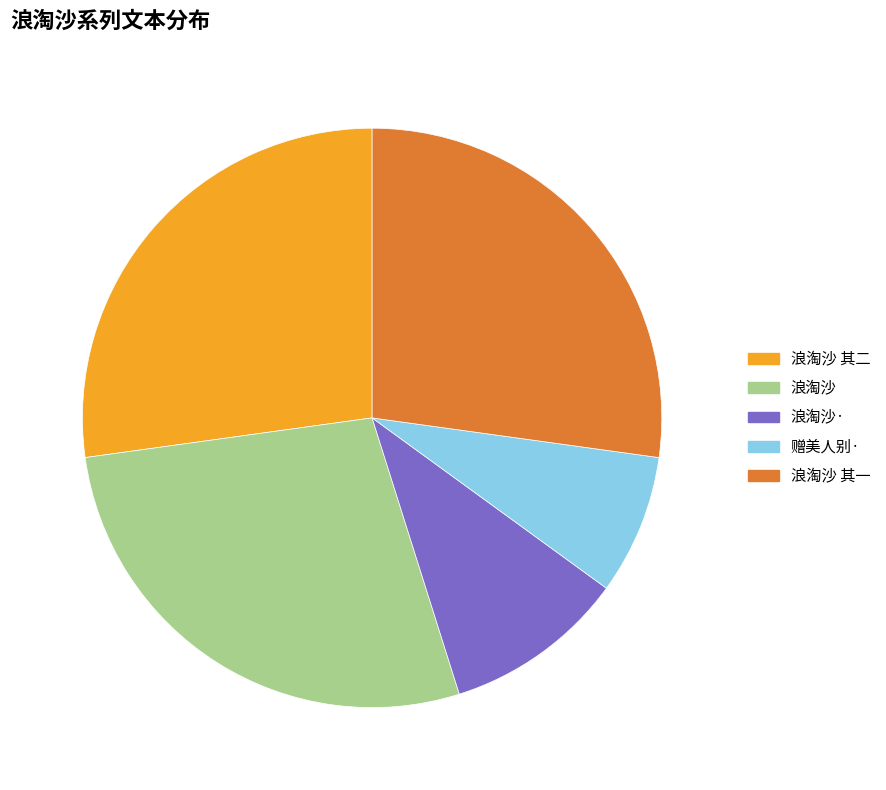

How many segments does this pie chart have?

5